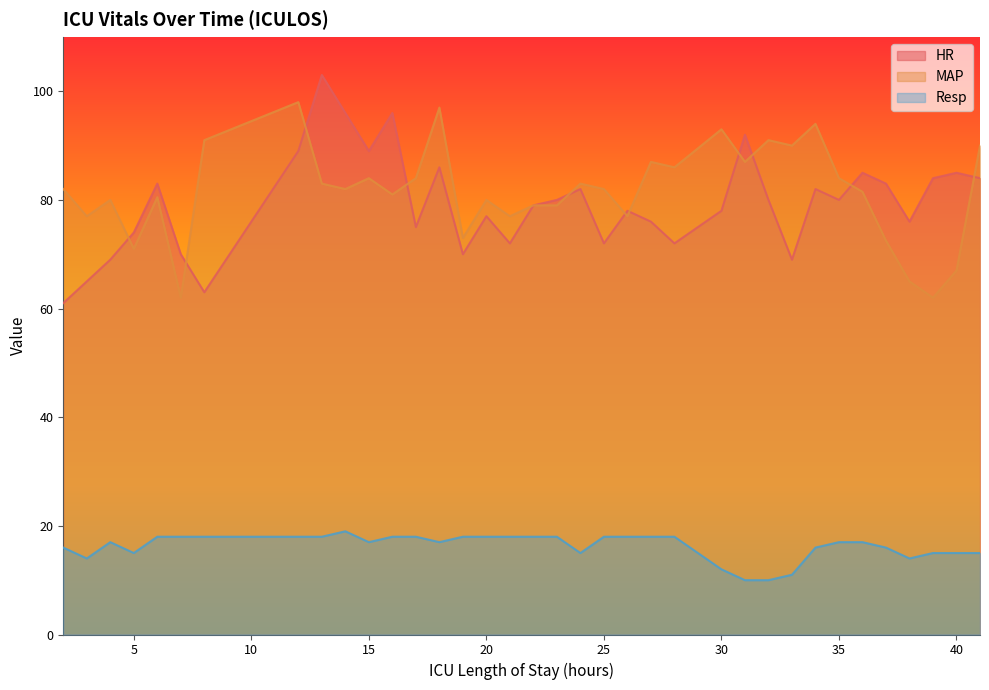

Which series has the widest spread of values?

HR